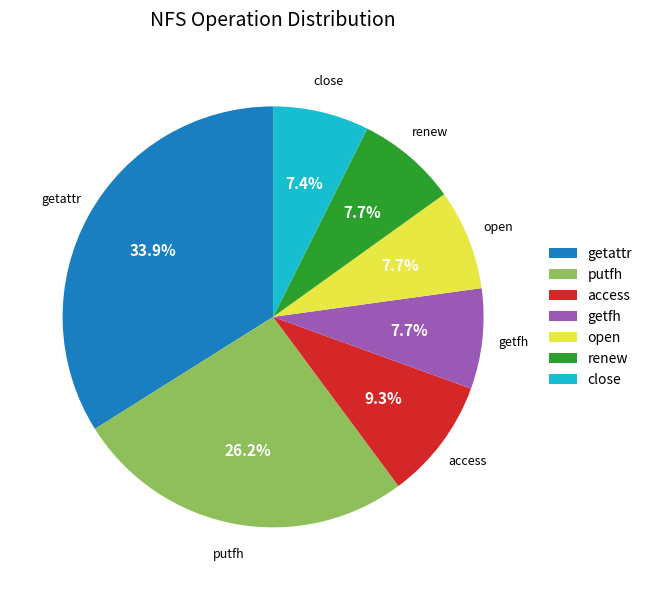

What is the ratio of the value at putfh to the value at open?

3.4